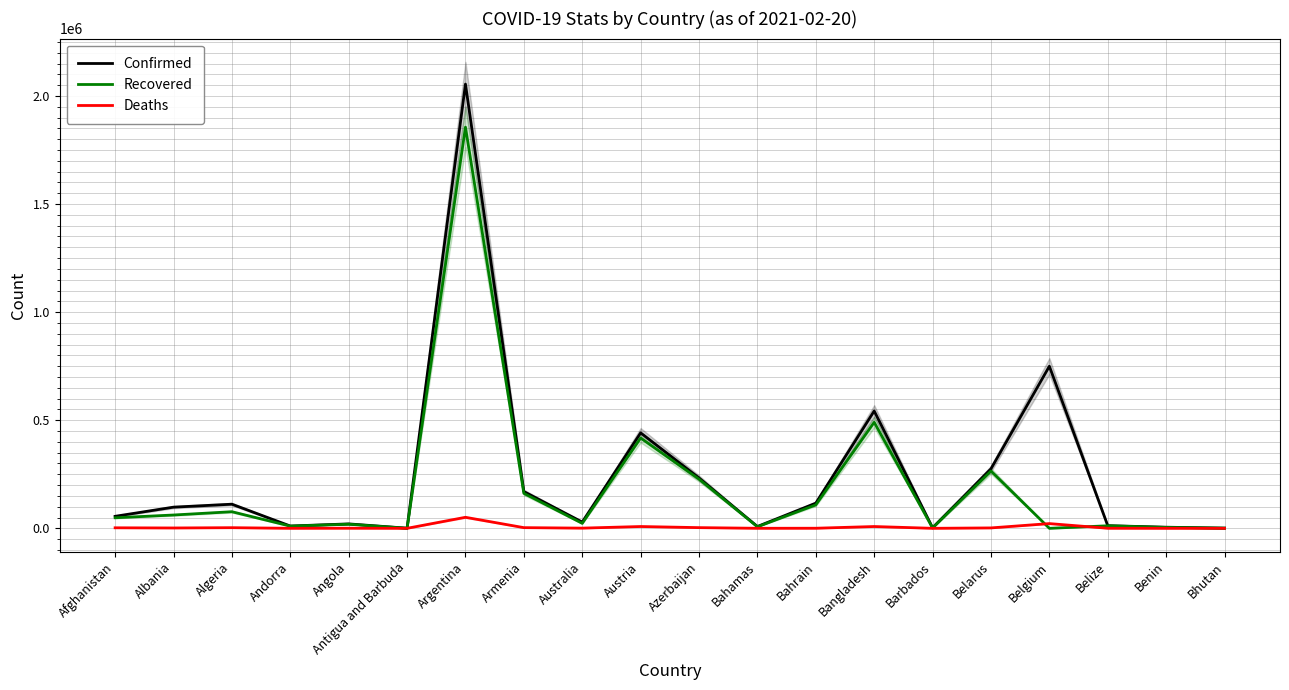

How many interior local valleys does the Deaths series have?

6